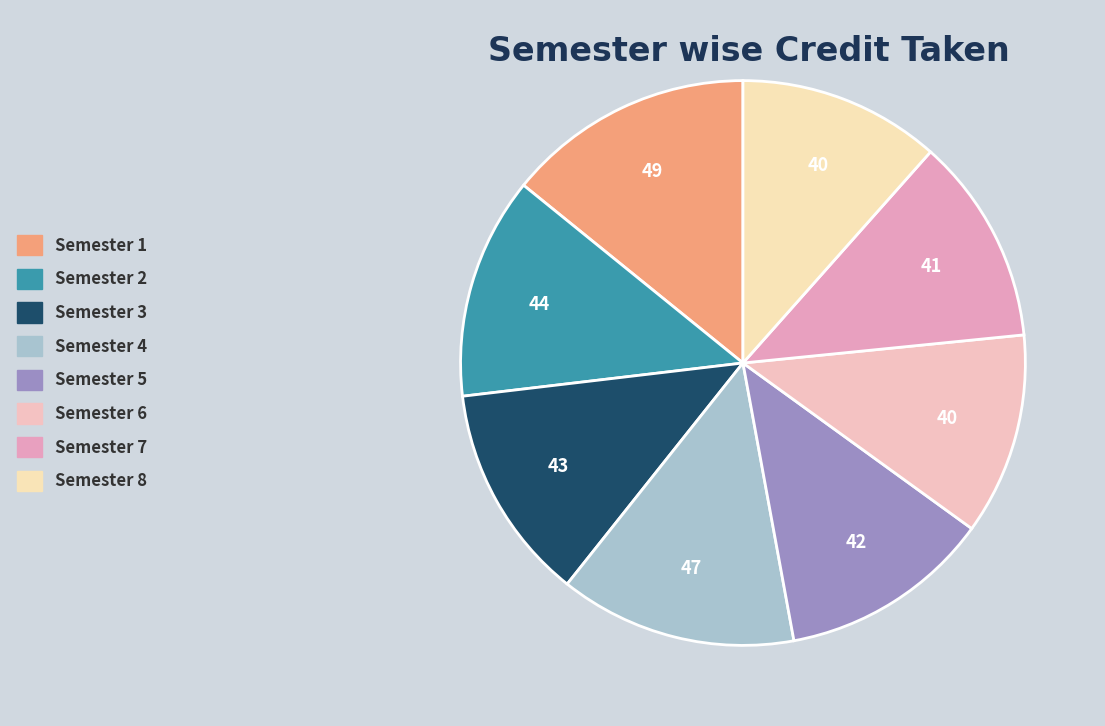

Does any single category account for the majority?

No